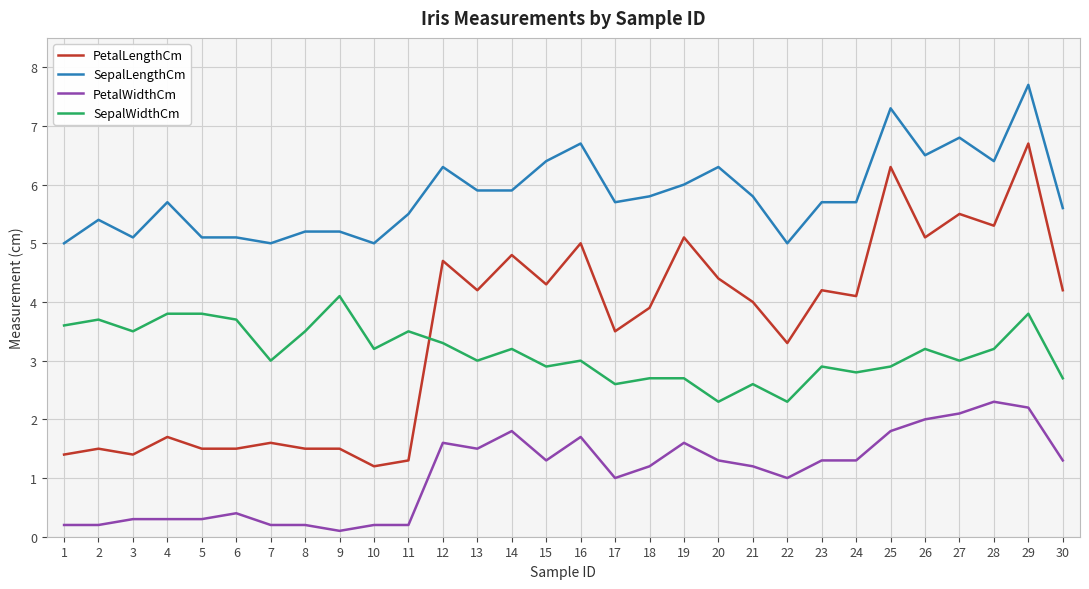

List the series in order of their peak value, lowest first.

PetalWidthCm, SepalWidthCm, PetalLengthCm, SepalLengthCm